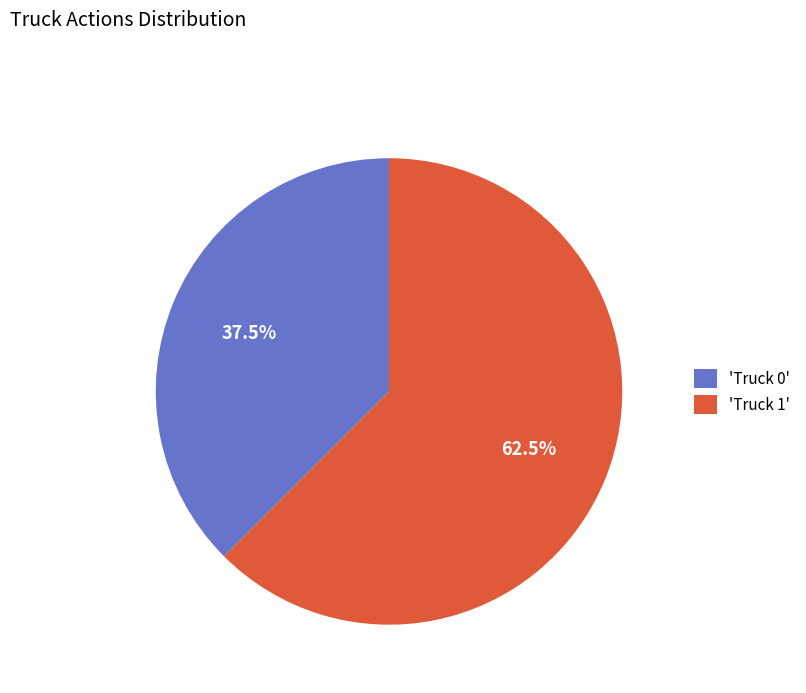

Which category has the biggest portion of the pie?

'Truck 1'